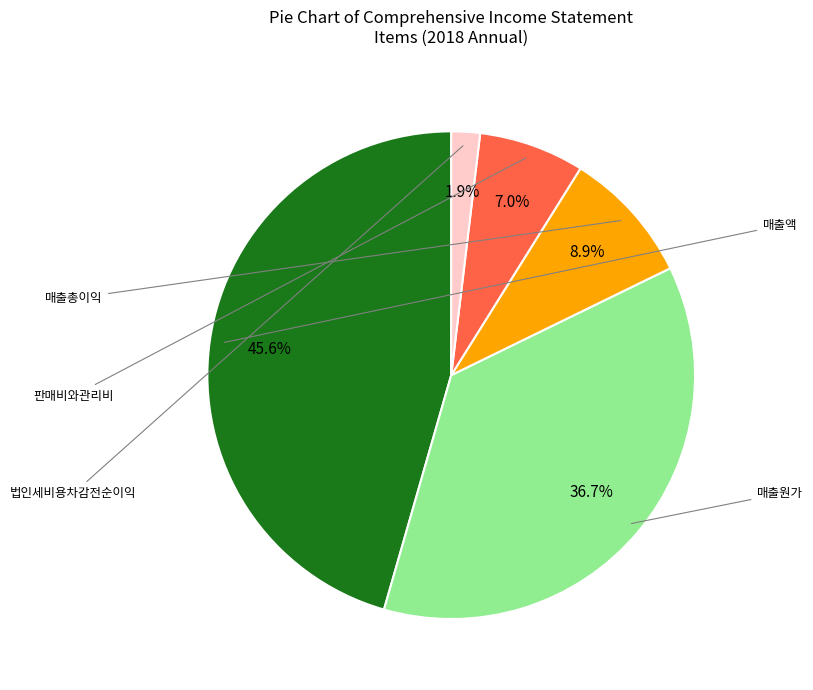

Is there any slice that represents more than half of the pie?

No